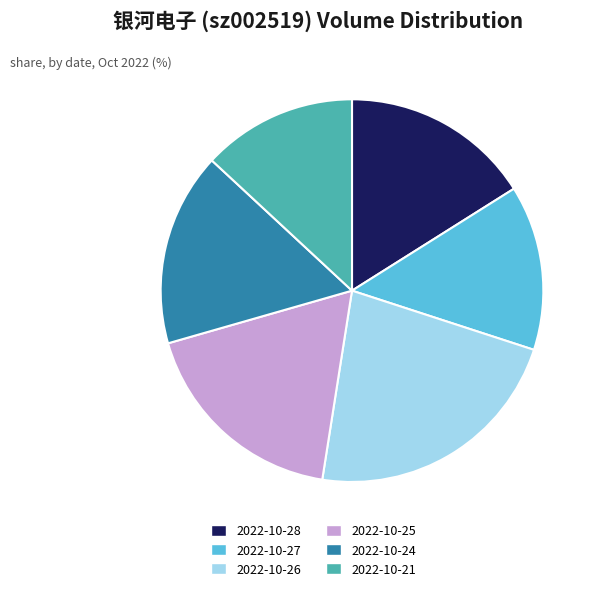

Is 2022-10-27 the majority of the pie?

No